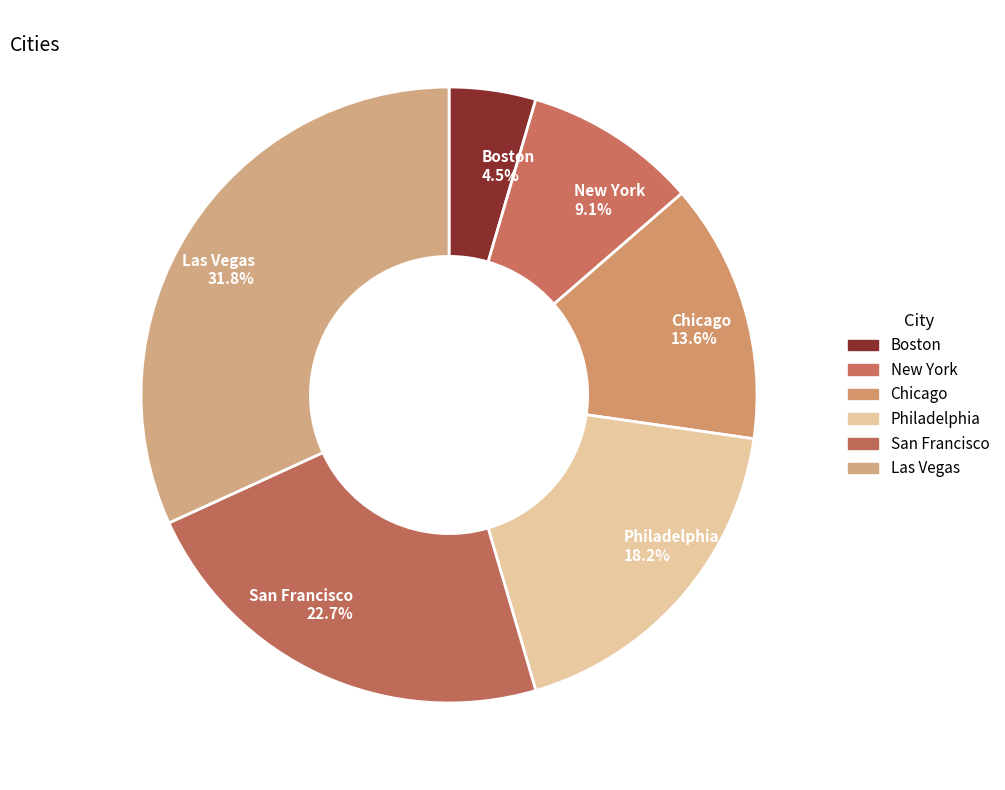

To the nearest percent, what percentage of the pie is Las Vegas?

32%